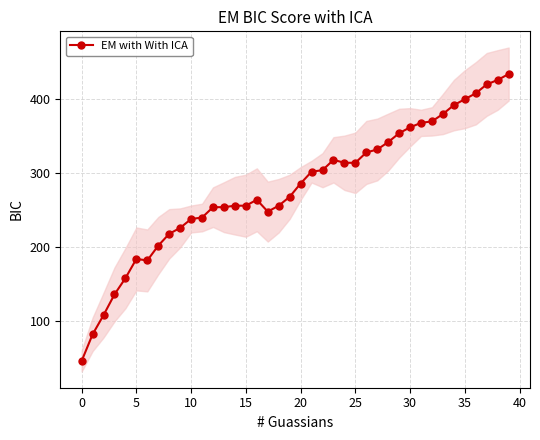

Does the chart display data point markers on the line(s)?

Yes